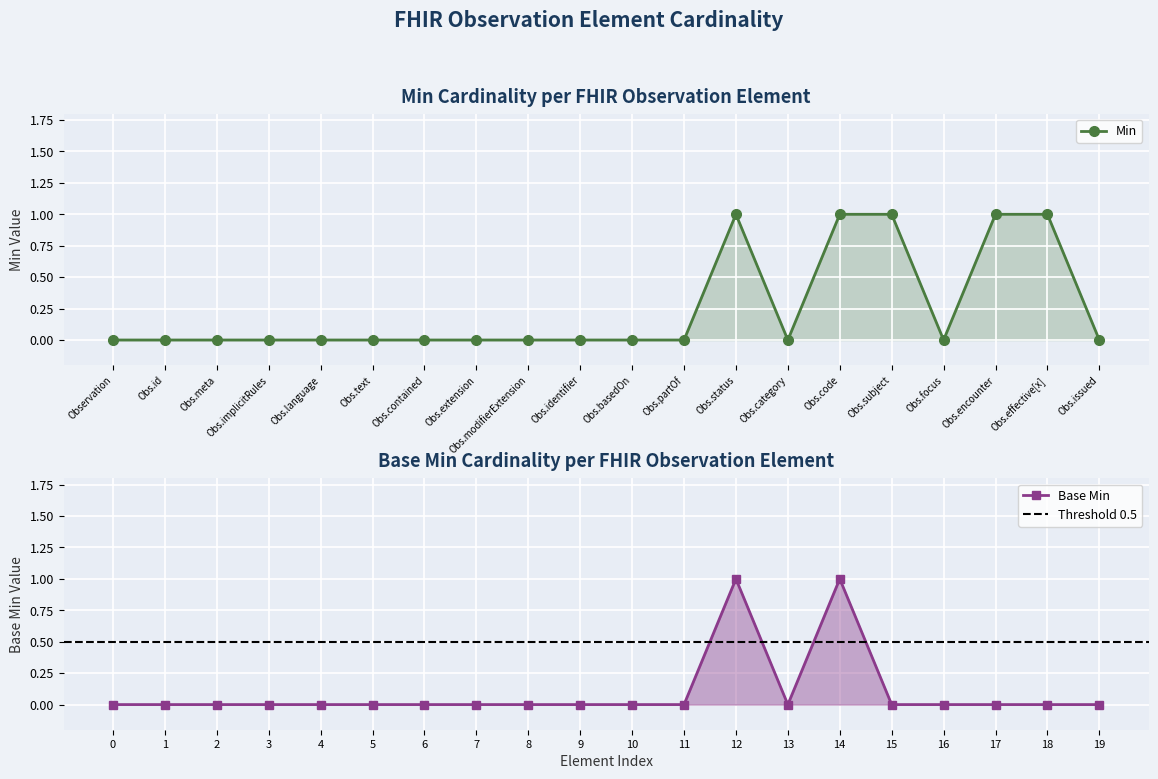

What are all the series names shown in the legend?

Min, Base Min